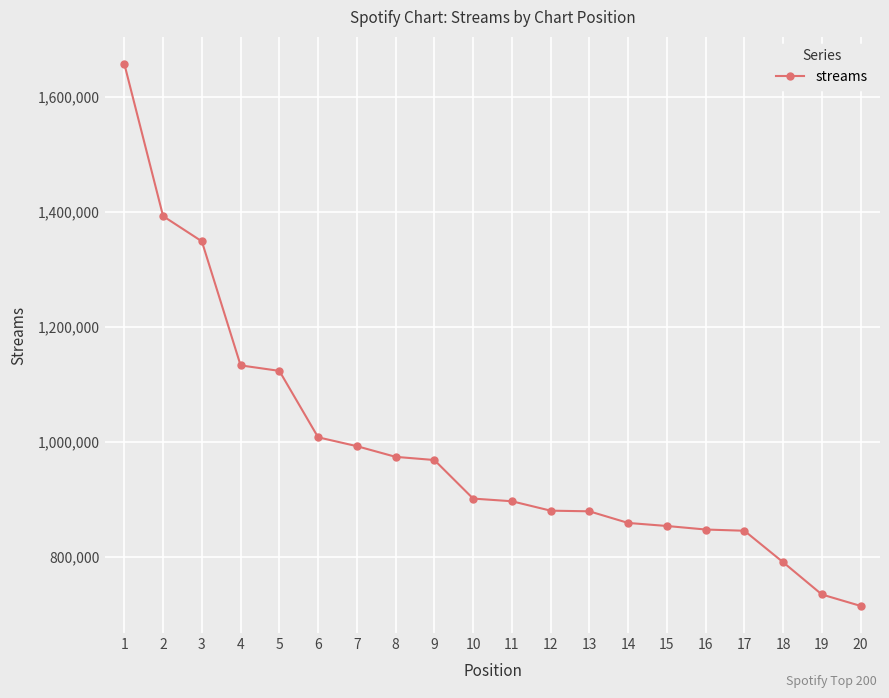

At which label is the value closest to 1186367?

4